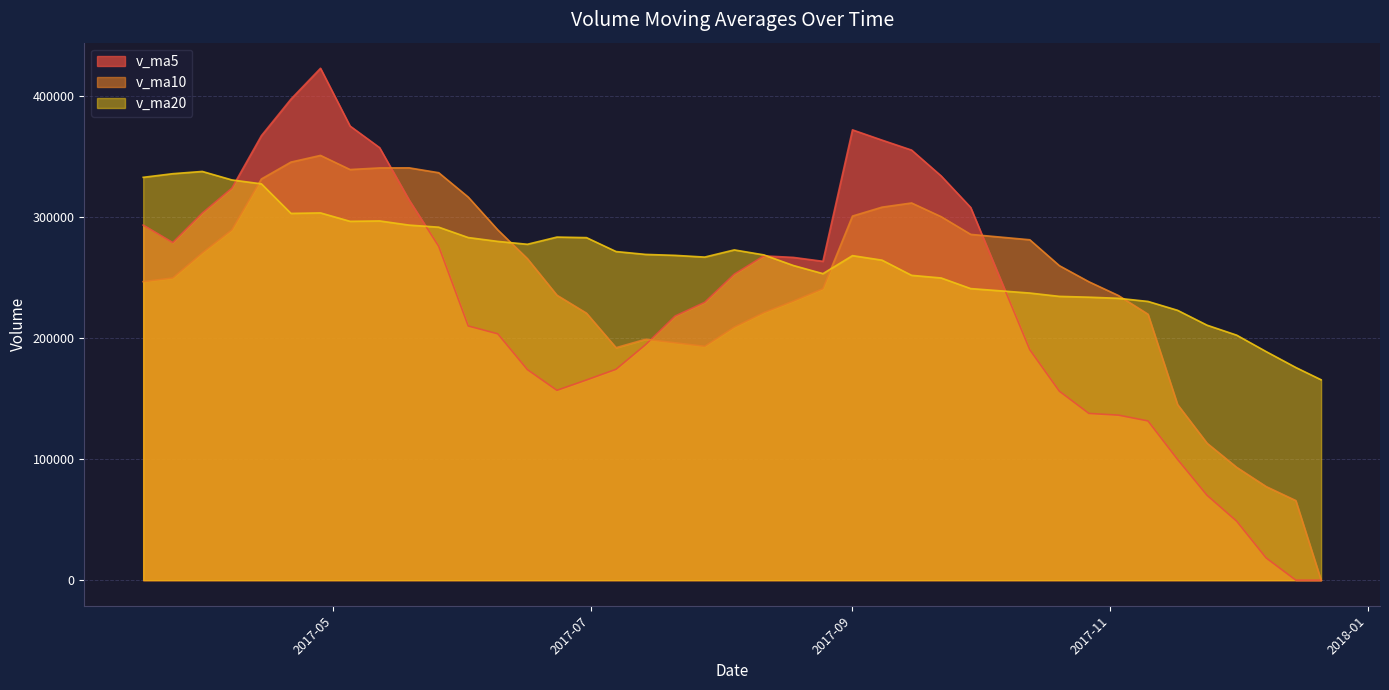

At how many categories does at least one series exceed 90583?

40